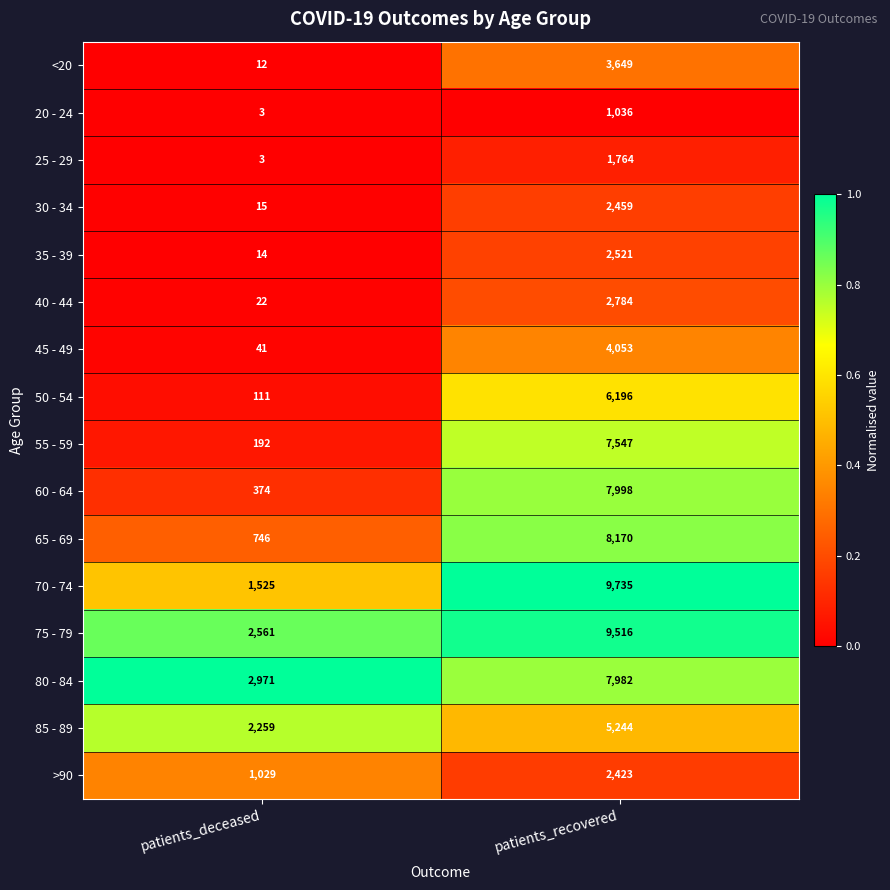

At which label is 75 - 79 closest to 6038?

patients_deceased